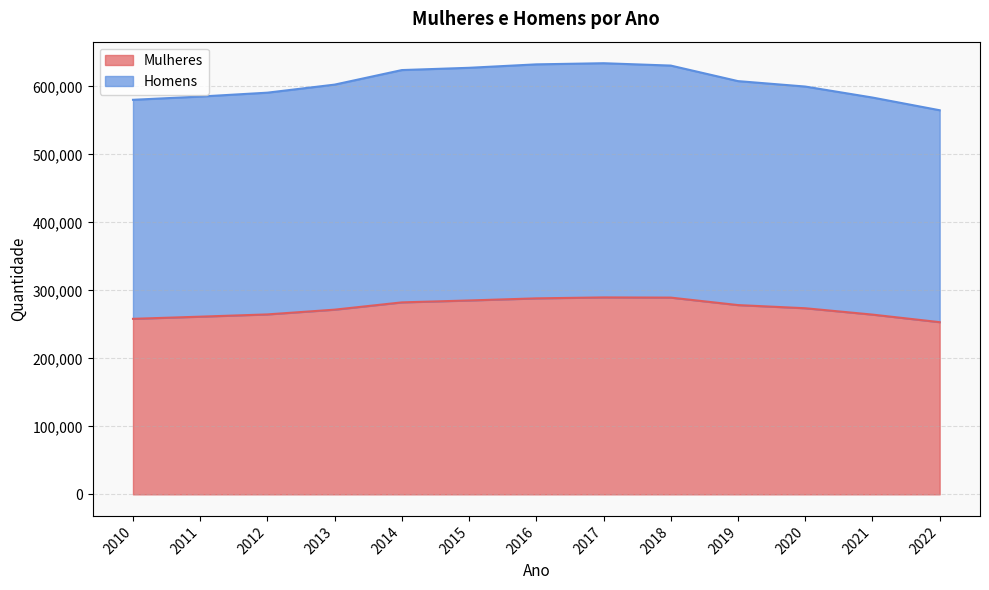

True or false: Homens has a value of 583674 at 2021.

True